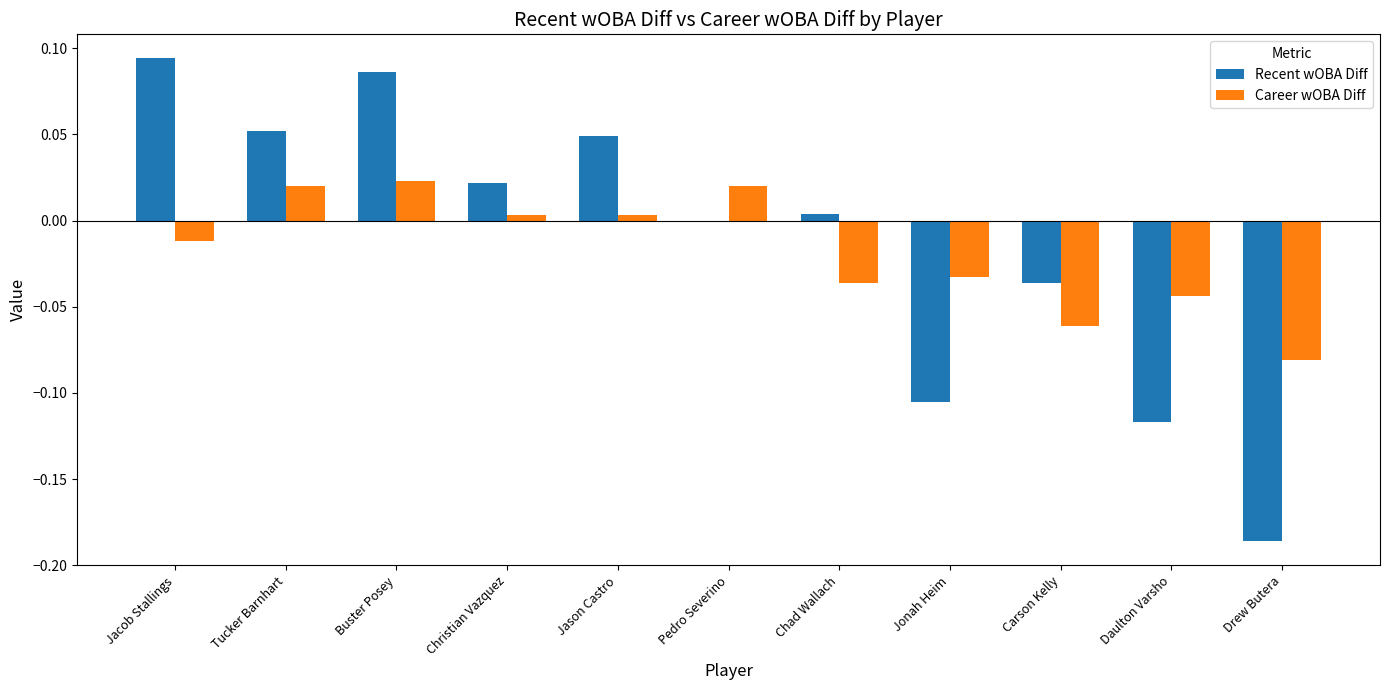

How many bars are there in total?

22